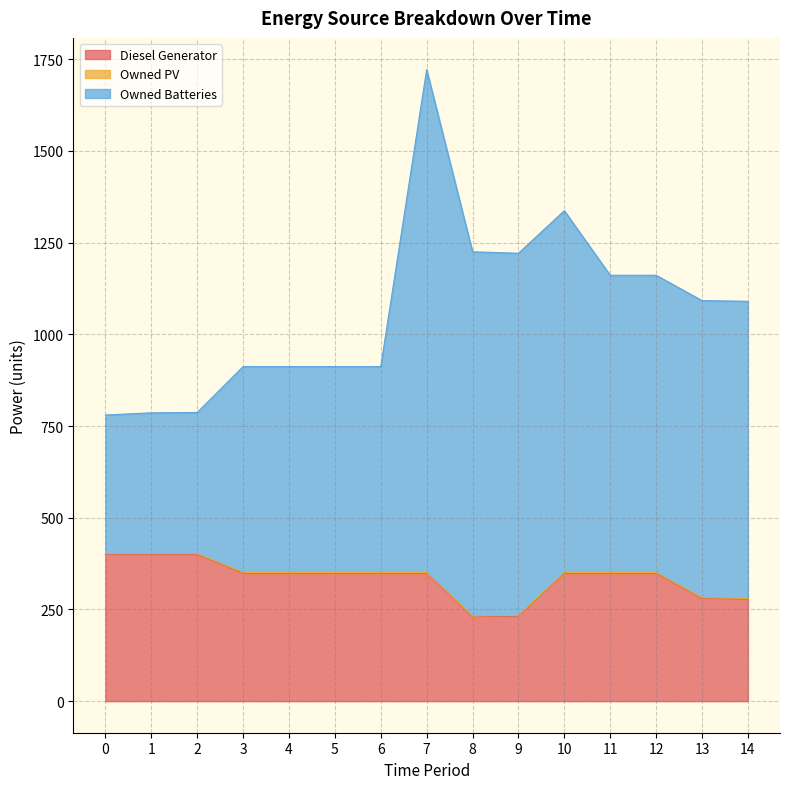

Does the chart display data point markers on the line(s)?

No